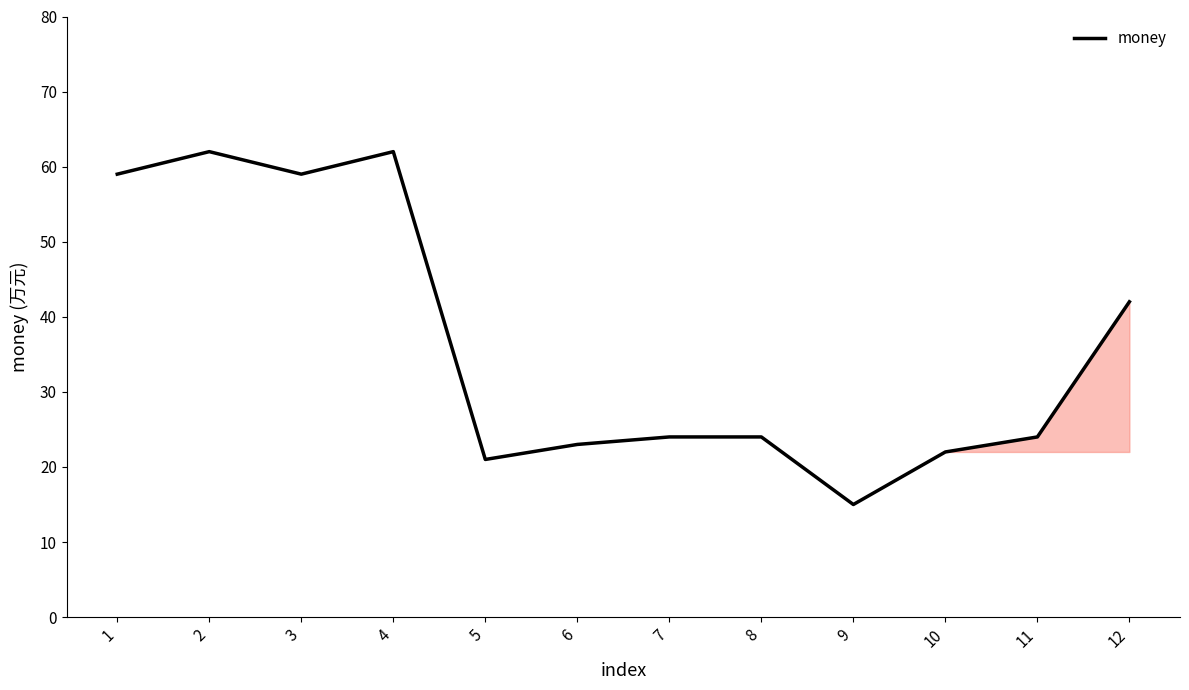

At which category does the chart reach its minimum across all series?

9